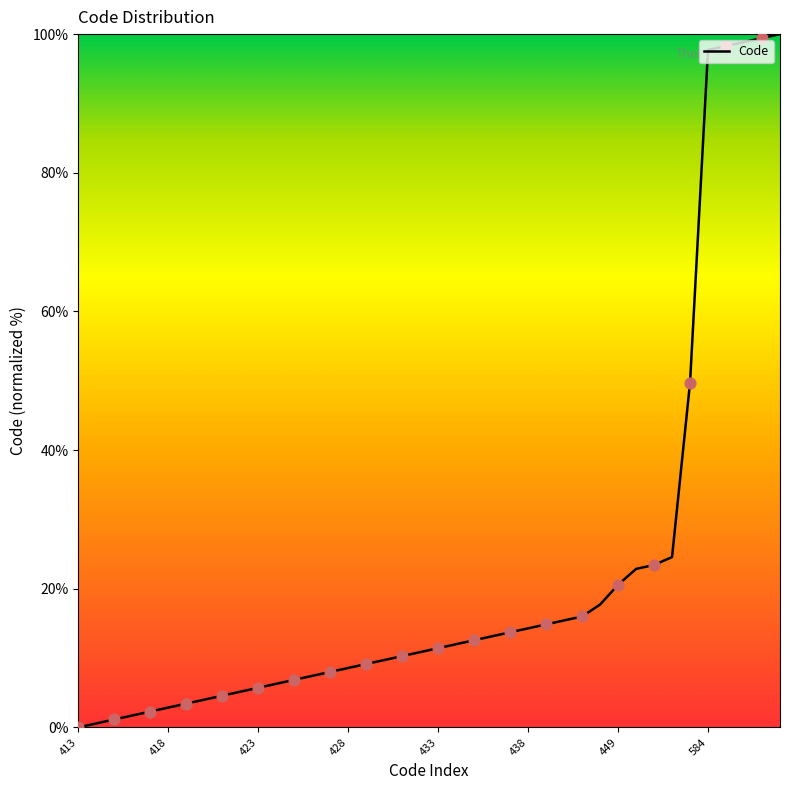

What is the maximum value shown in the chart?

100.0